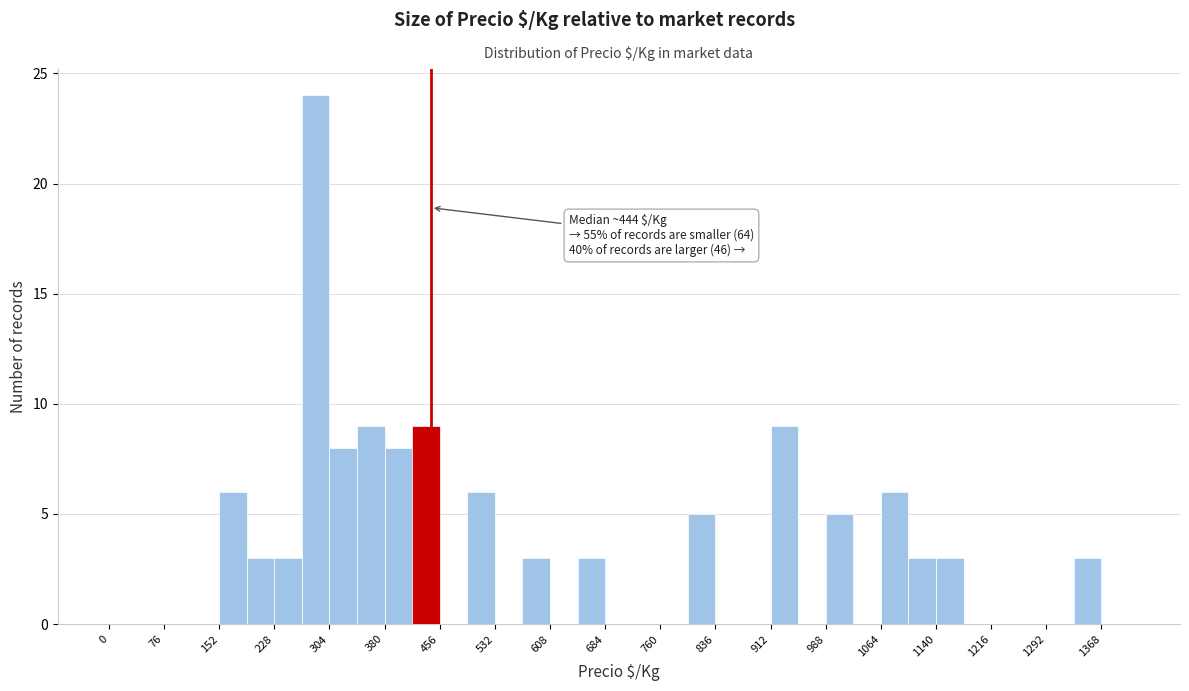

Around what value on the x-axis is the tallest bar? Give the approximate position of its centre, as read against the axis.

290